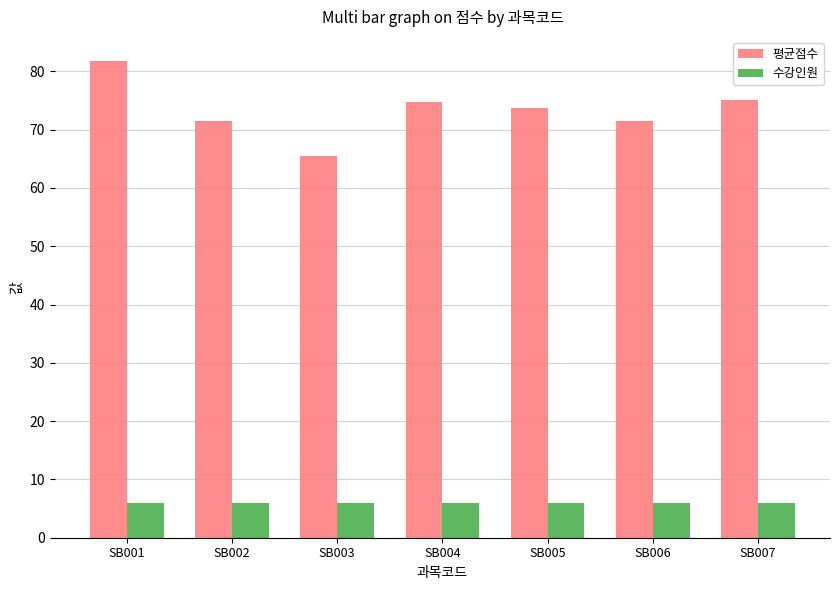

Reading left to right, what are all the values shown in this chart?

평균점수: 81.8	71.5	65.5	74.7	73.7	71.5	75.2
수강인원: 6.0	6.0	6.0	6.0	6.0	6.0	6.0